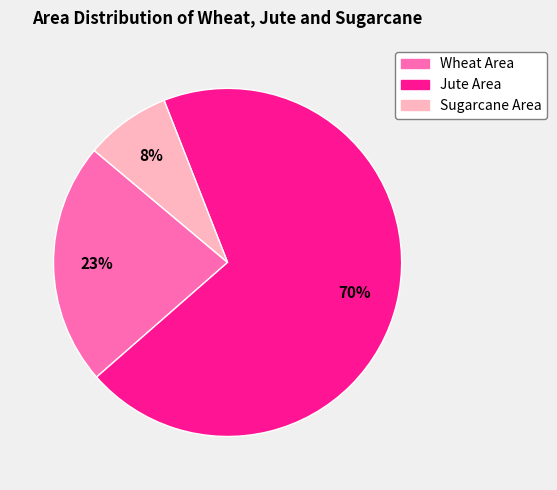

To the nearest percent, what percentage of the pie is Wheat Area?

23%